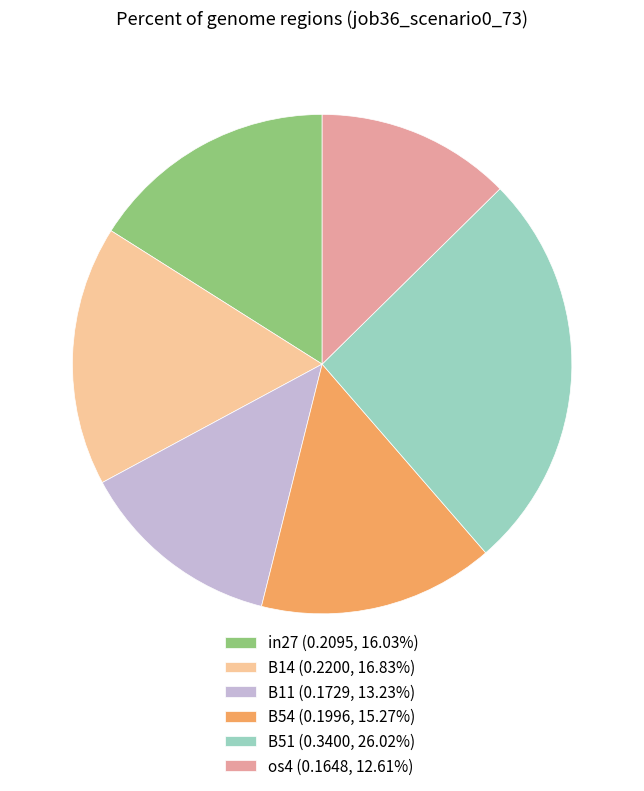

Is B14 (0.2200, 16.83%) the majority of the pie?

No